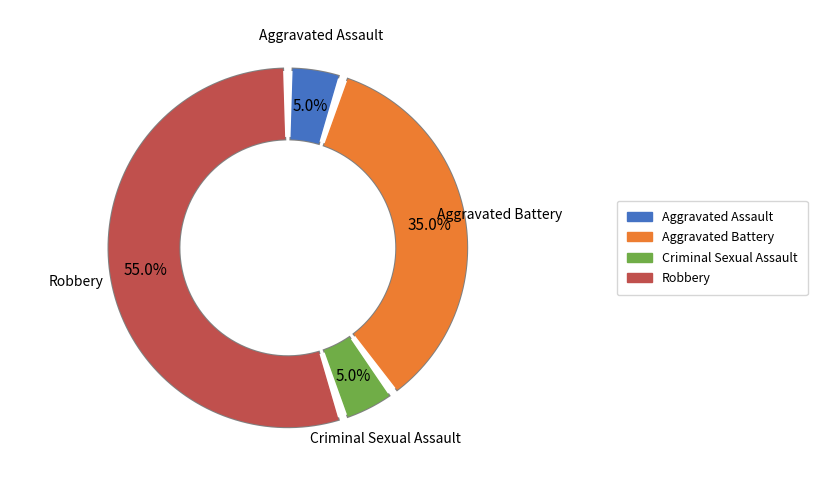

Combined, do Aggravated Battery and Robbery account for over 50%?

Yes